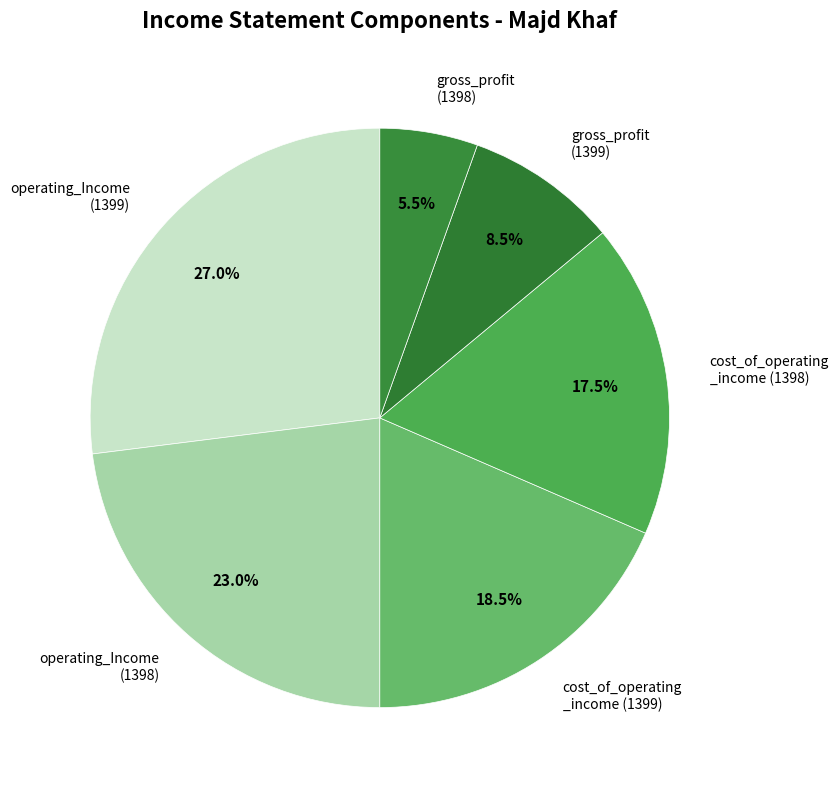

Approximately how many times larger is the value at gross_profit (1398) compared to cost_of_operating _income (1398)?

0.3